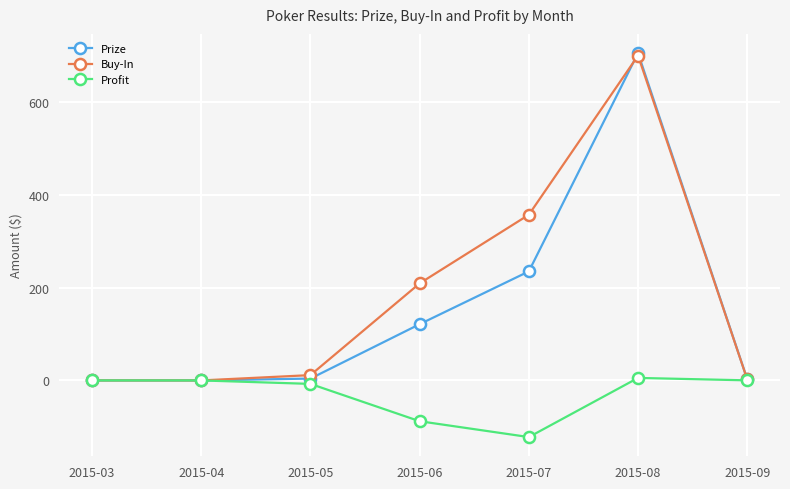

What is the value of the Profit point at the 5th from the left?

-122.3